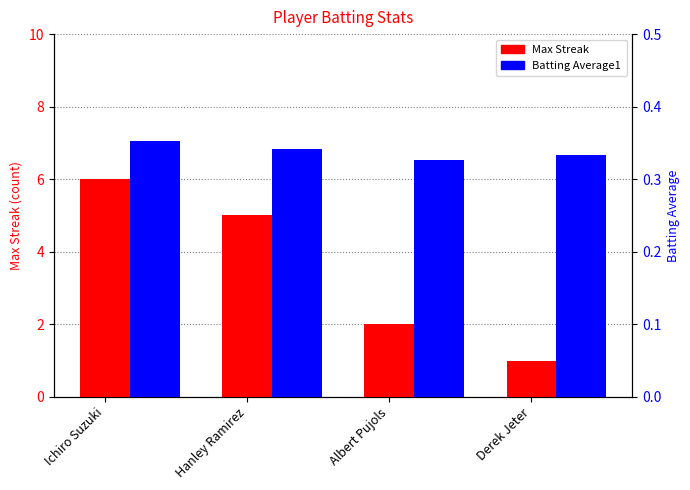

Is it true that Batting Average1 equals 0.5 at Ichiro Suzuki?

False